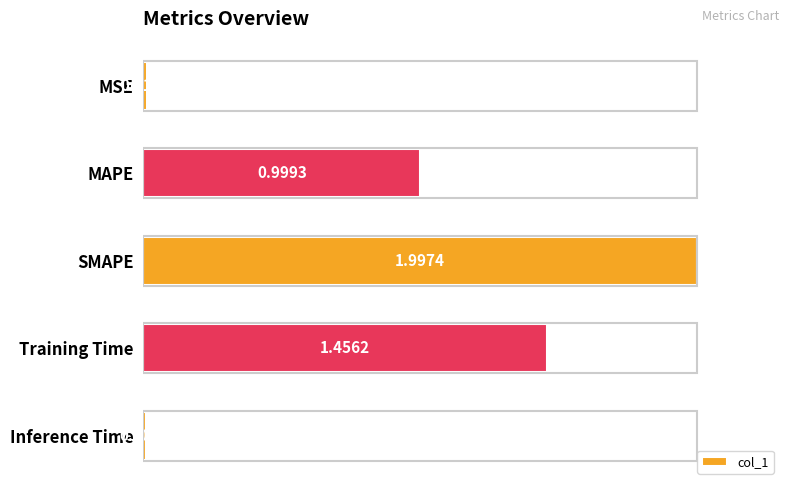

What is the label of the 3rd bar from the bottom?

SMAPE